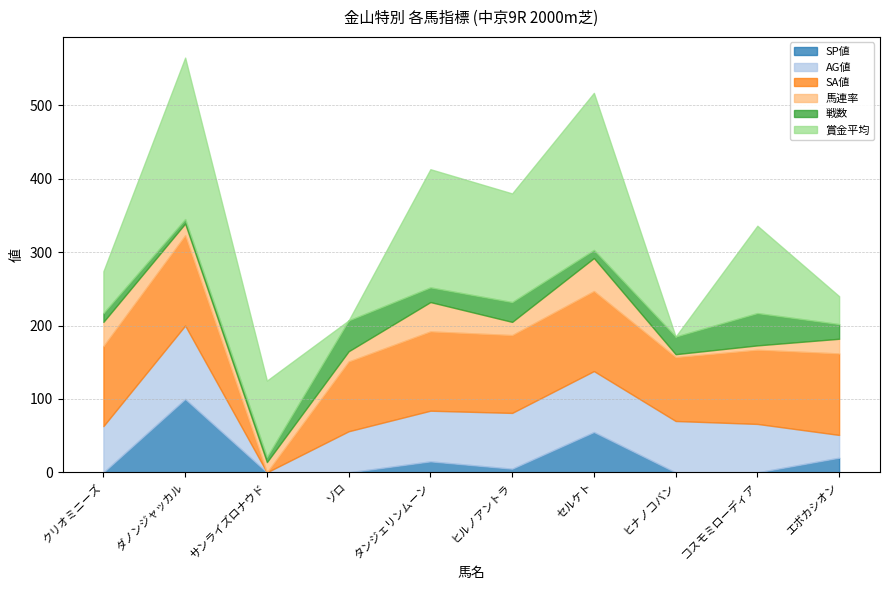

Rank the categories by 馬連率 value from lowest to highest.

ヒナノコバン, コスモミローディア, サンライズロナウド, ゾロ, ダノンジャッカル, ヒルノアントラ, エボカシオン, クリオミニーズ, タンジェリンムーン, セルケト